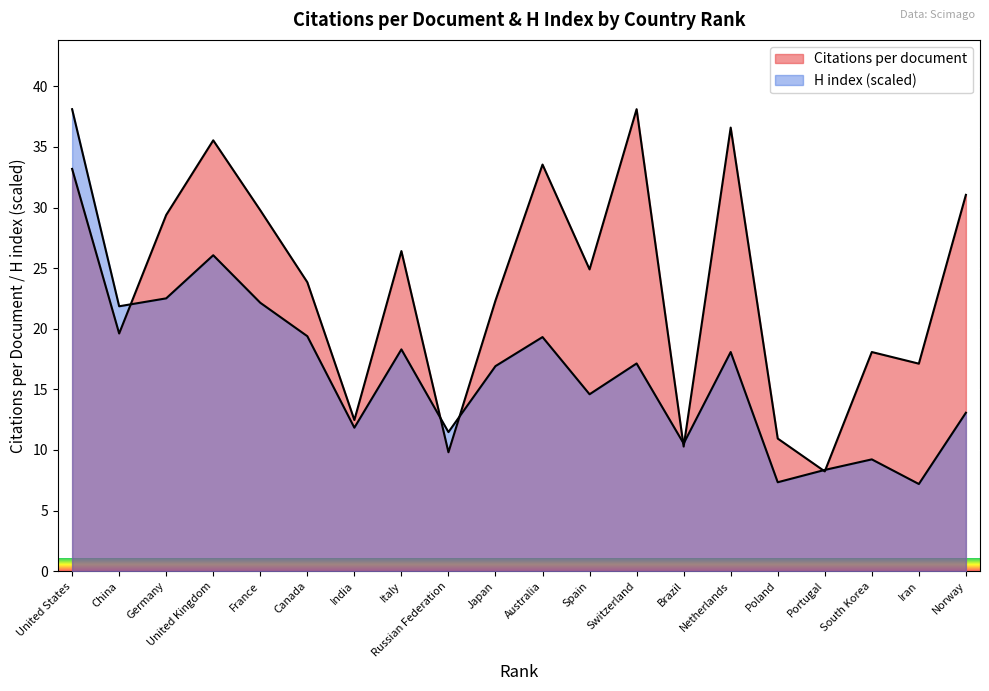

Between United States and India, which series saw the biggest shift?

H index